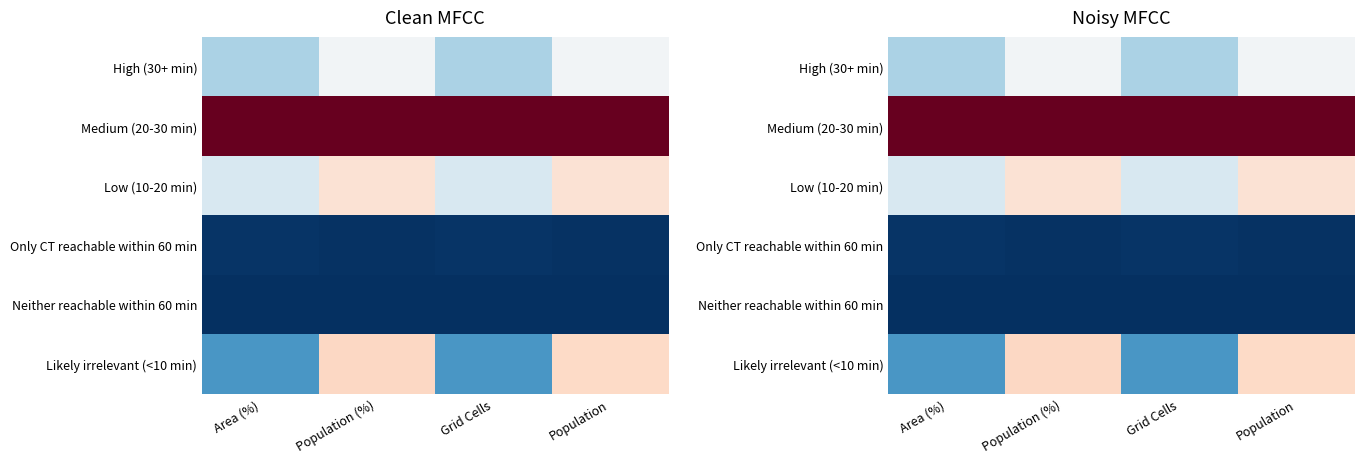

Rank the series by their maximum value, from lowest to highest.

Neither reachable within 60 min, Only CT reachable within 60 min, High (30+ min), Low (10-20 min), Likely irrelevant (<10 min), Medium (20-30 min)